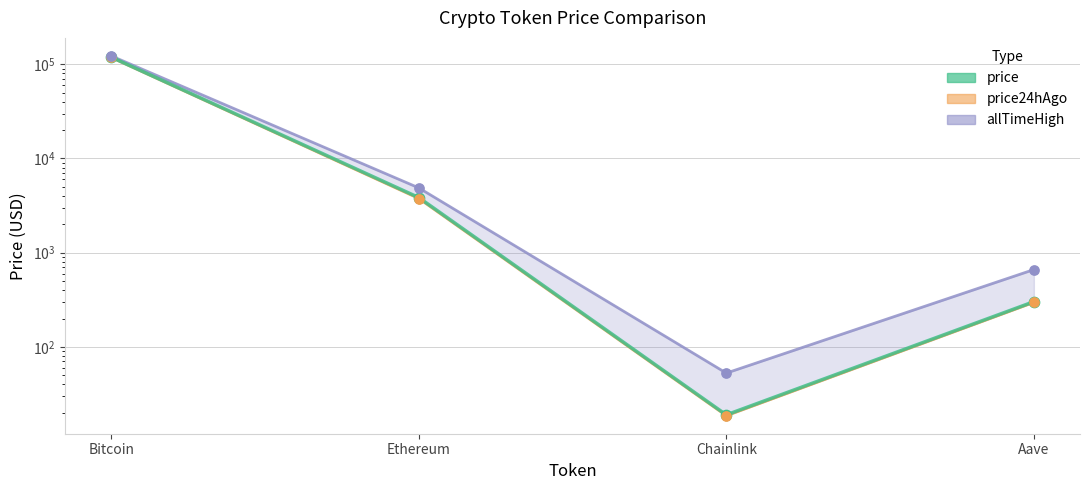

At which category is the sum across all series the highest?

Bitcoin